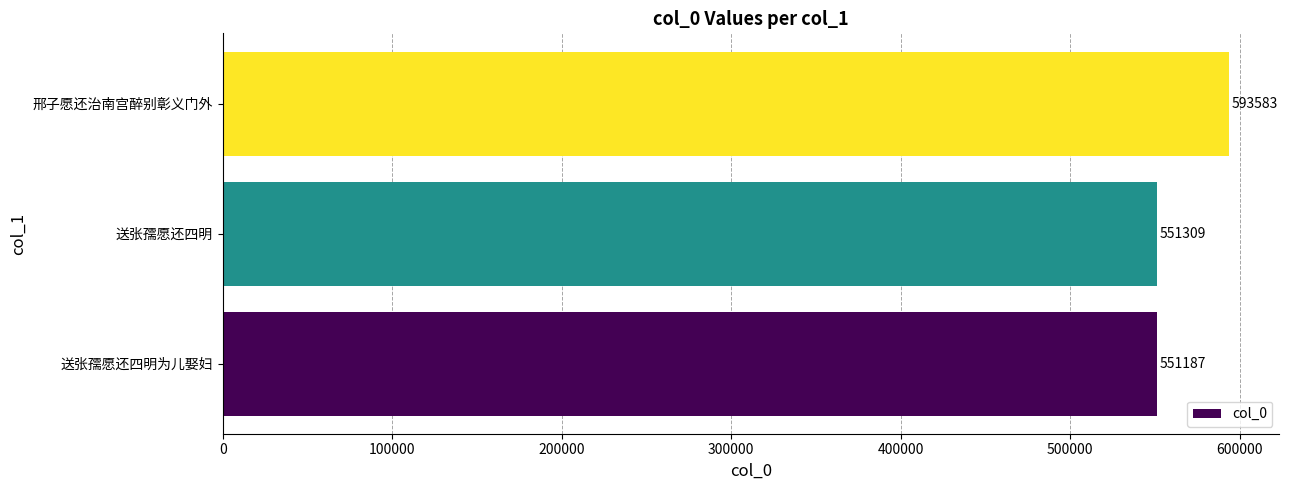

What is the maximum value shown in the chart?

593583